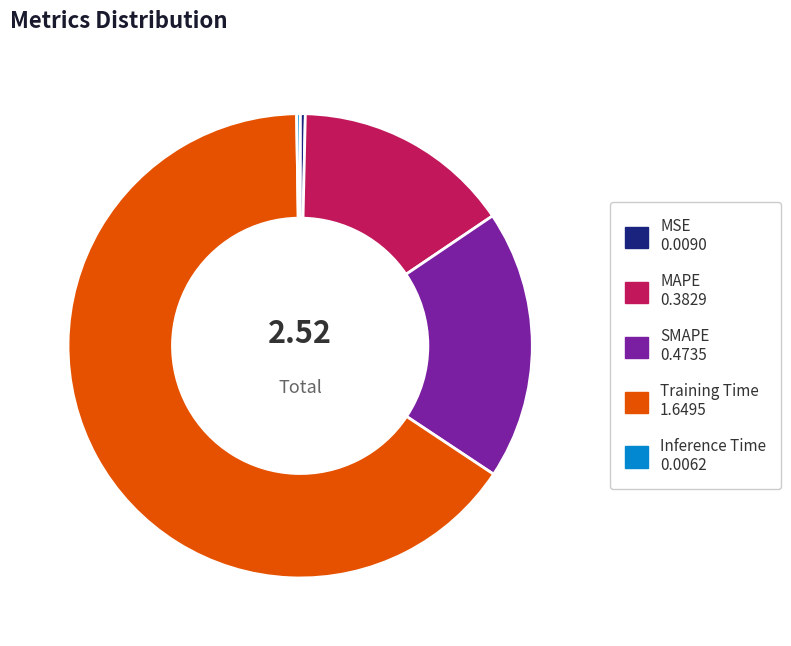

Which category has the biggest portion of the pie?

Training Time